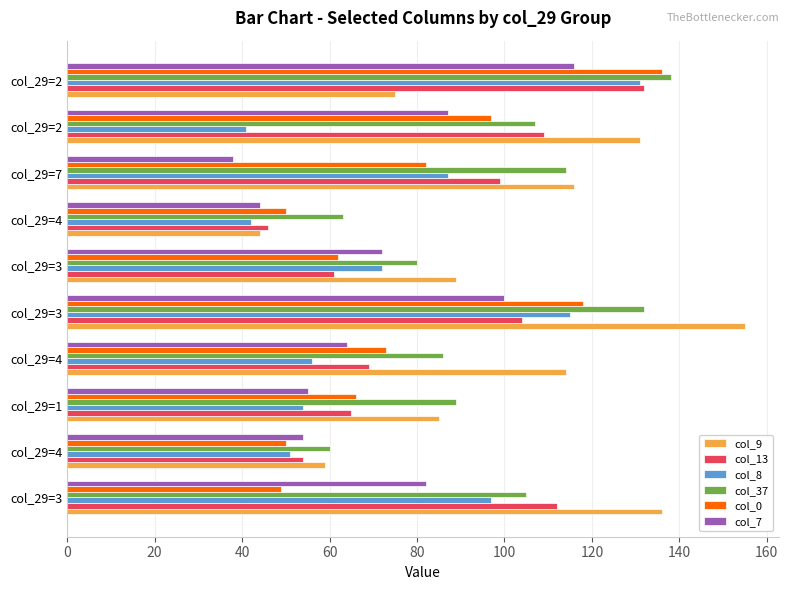

What is the lowest value of the col_8 series?

41